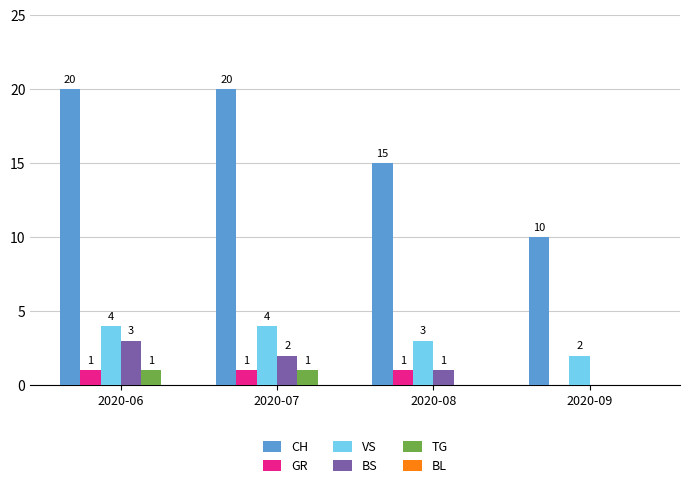

Which series has the largest range (max minus min)?

CH